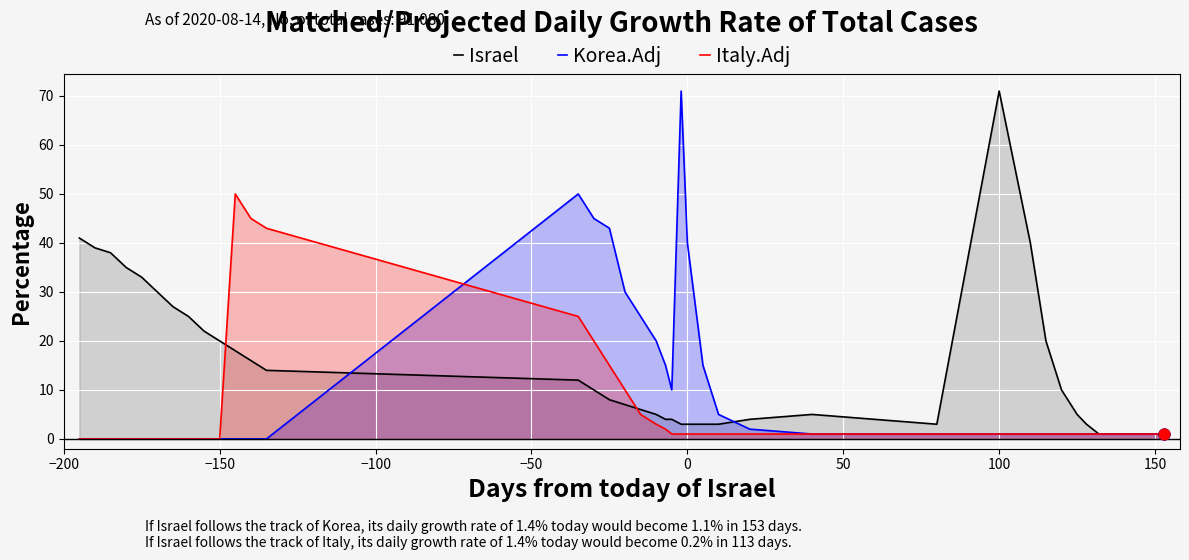

What are all the series names shown in the legend?

Israel, Korea.Adj, Italy.Adj